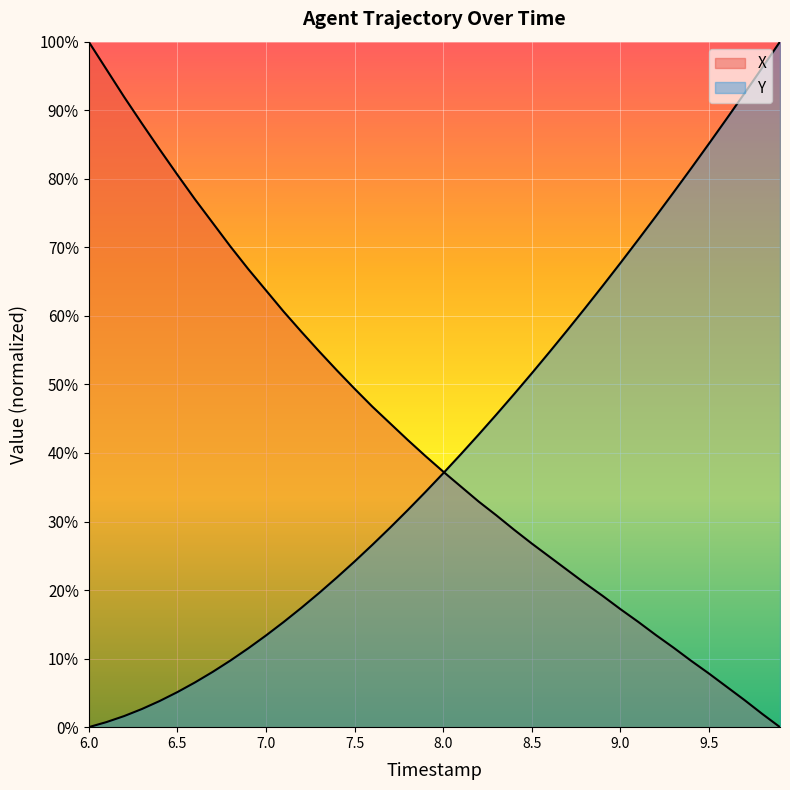

Which series has the largest total across all categories?

X (line)